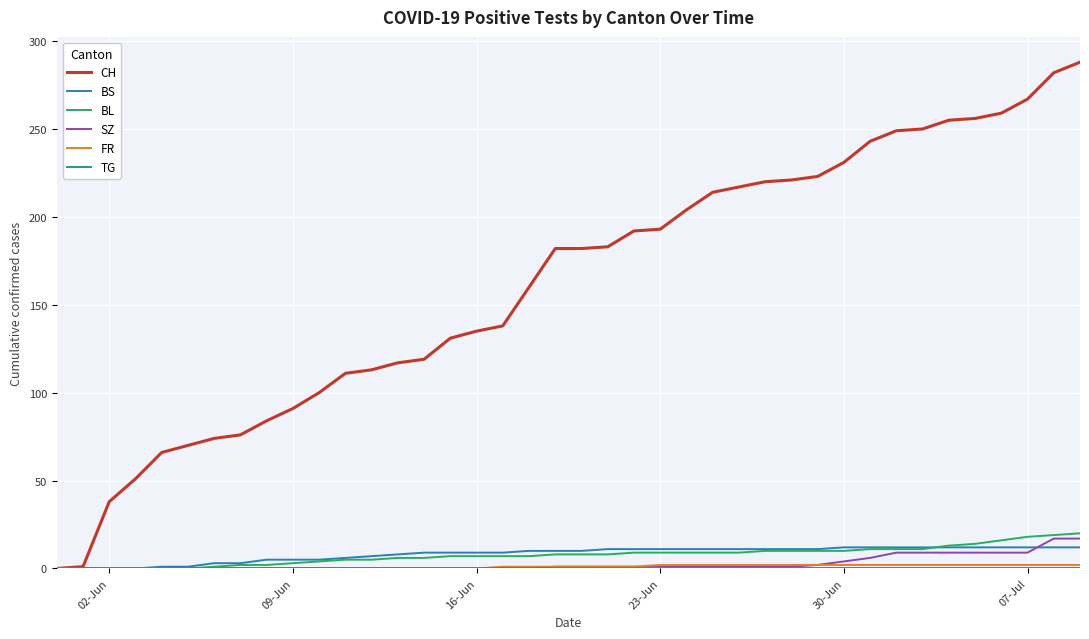

What is the greatest value displayed?

288